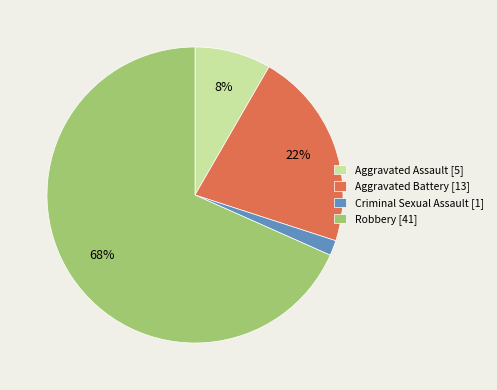

To the nearest percent, what percentage of the pie is Criminal Sexual Assault?

2%